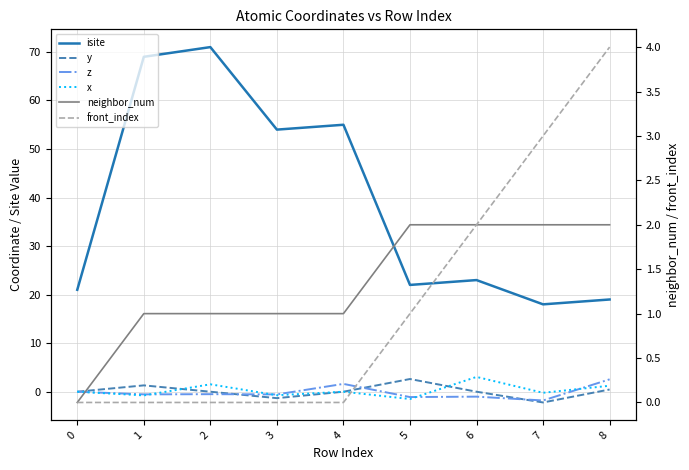

The value of isite at 7 is 4.7. True or false?

False